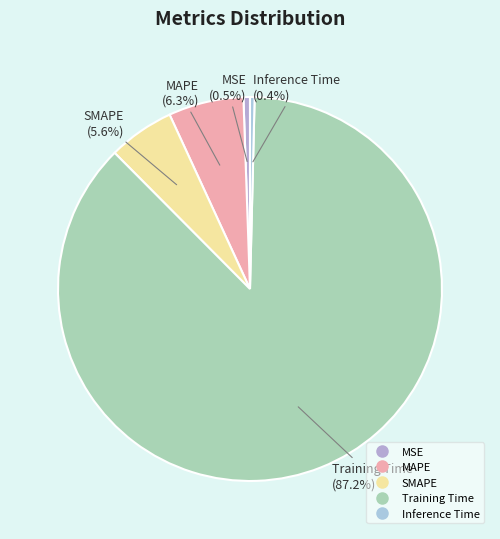

Which slice represents more than half of the pie?

Training Time